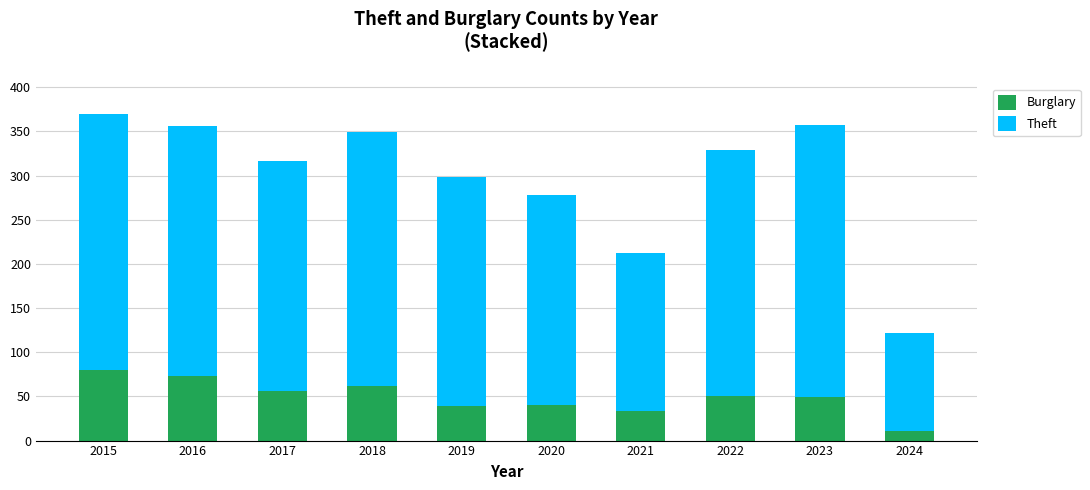

What are all the series names shown in the legend?

Burglary, Theft